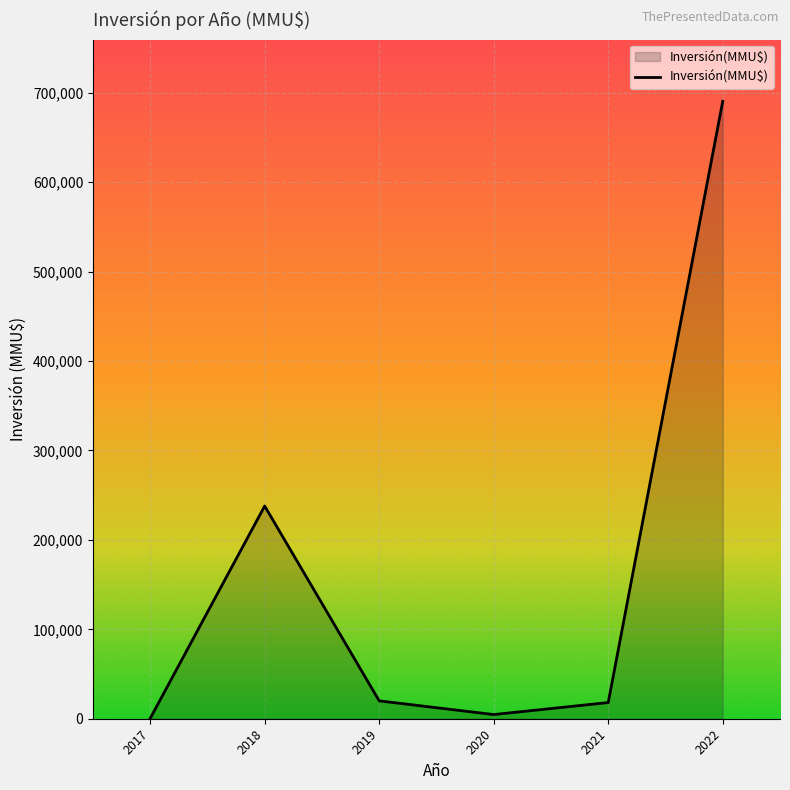

What is the maximum value shown in the chart?

690400